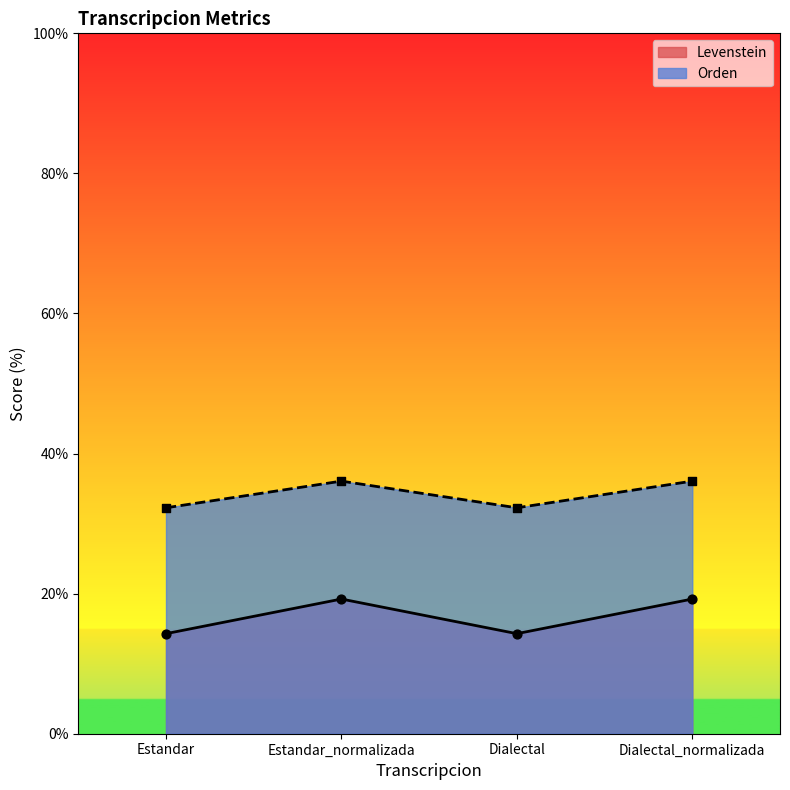

At how many categories does at least one series exceed 34?

2